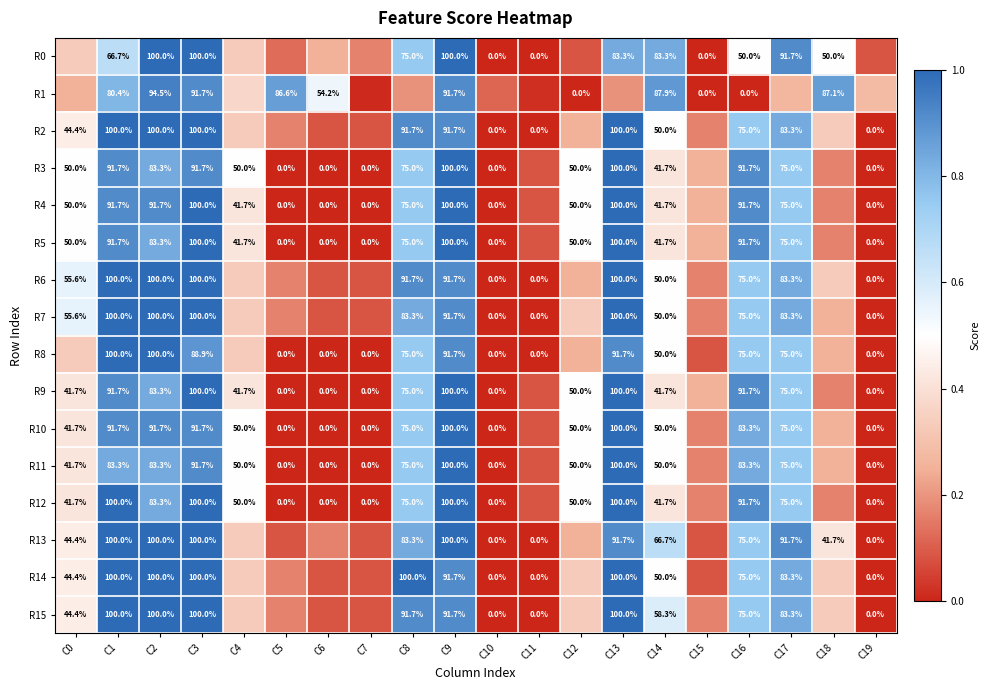

How many values in the R14 series exceed 0?

17